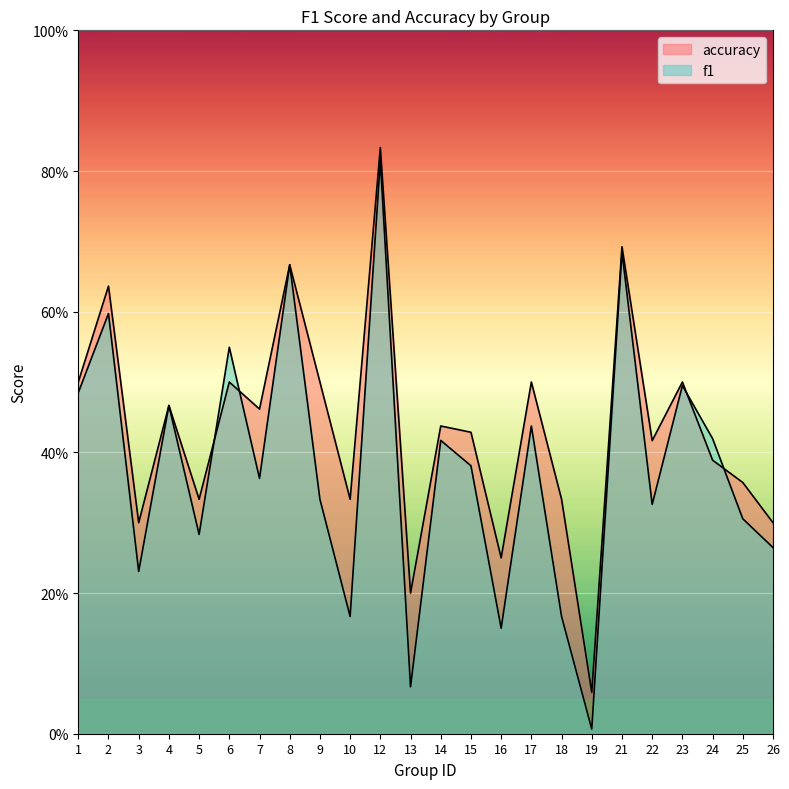

Does the chart display data point markers on the line(s)?

No